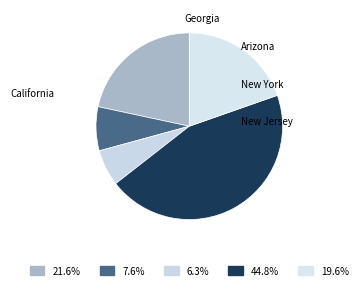

What is the largest slice in the pie chart?

New York